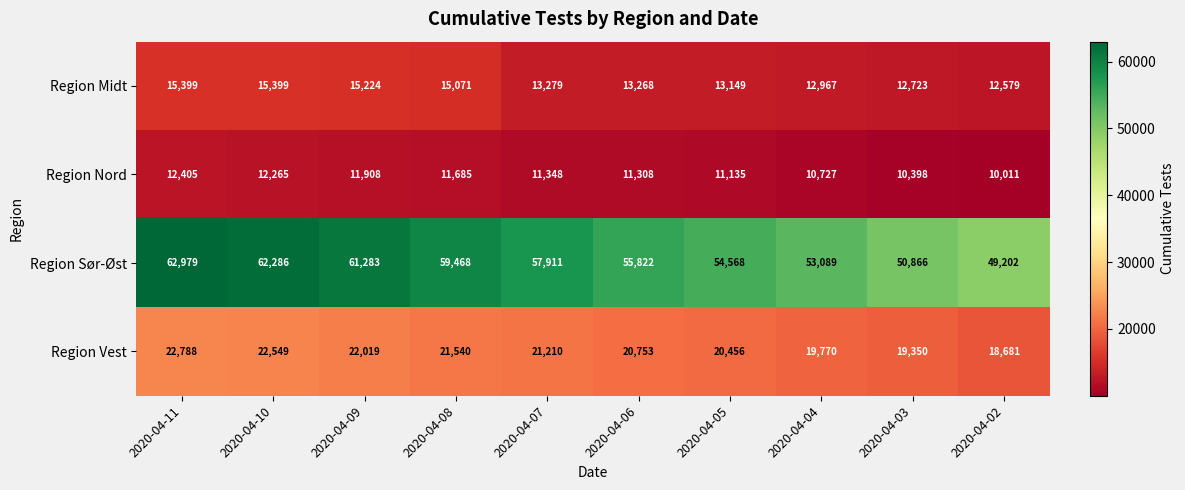

Which series has the largest total across all categories?

Region Sør-Øst